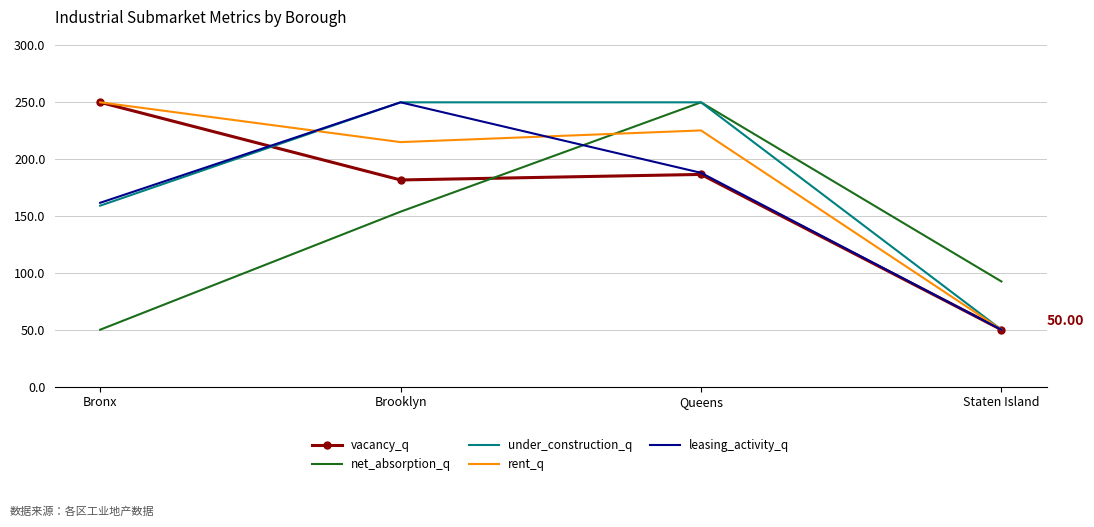

What position from the left is Queens?

3